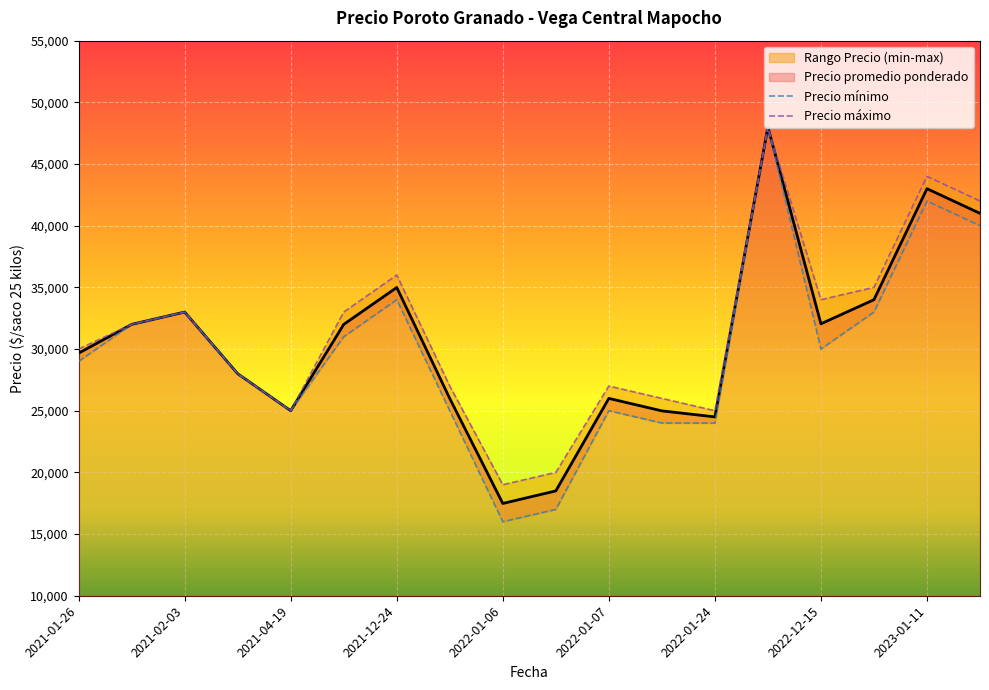

True or false: Precio promedio ponderado and Precio maximo cross at least once.

False